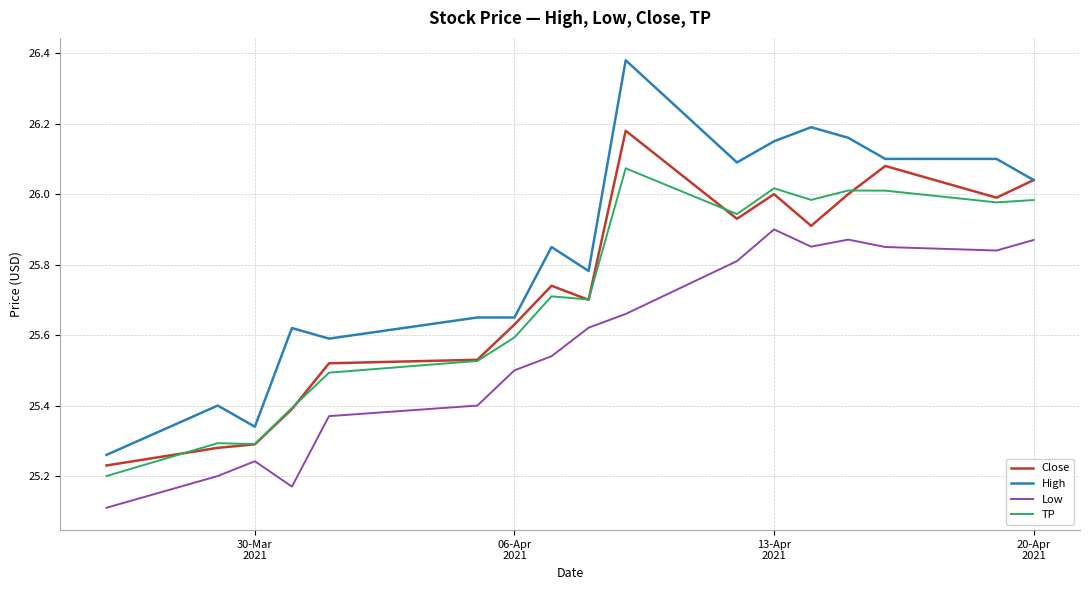

How many lines are shown in the chart?

4